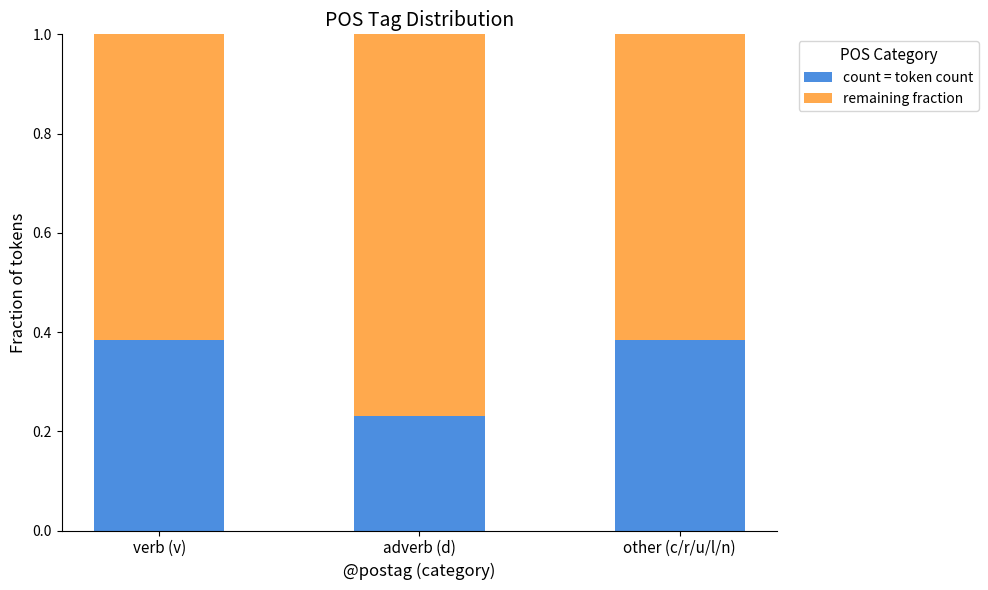

What is the average value of the count = token count series?

0.3